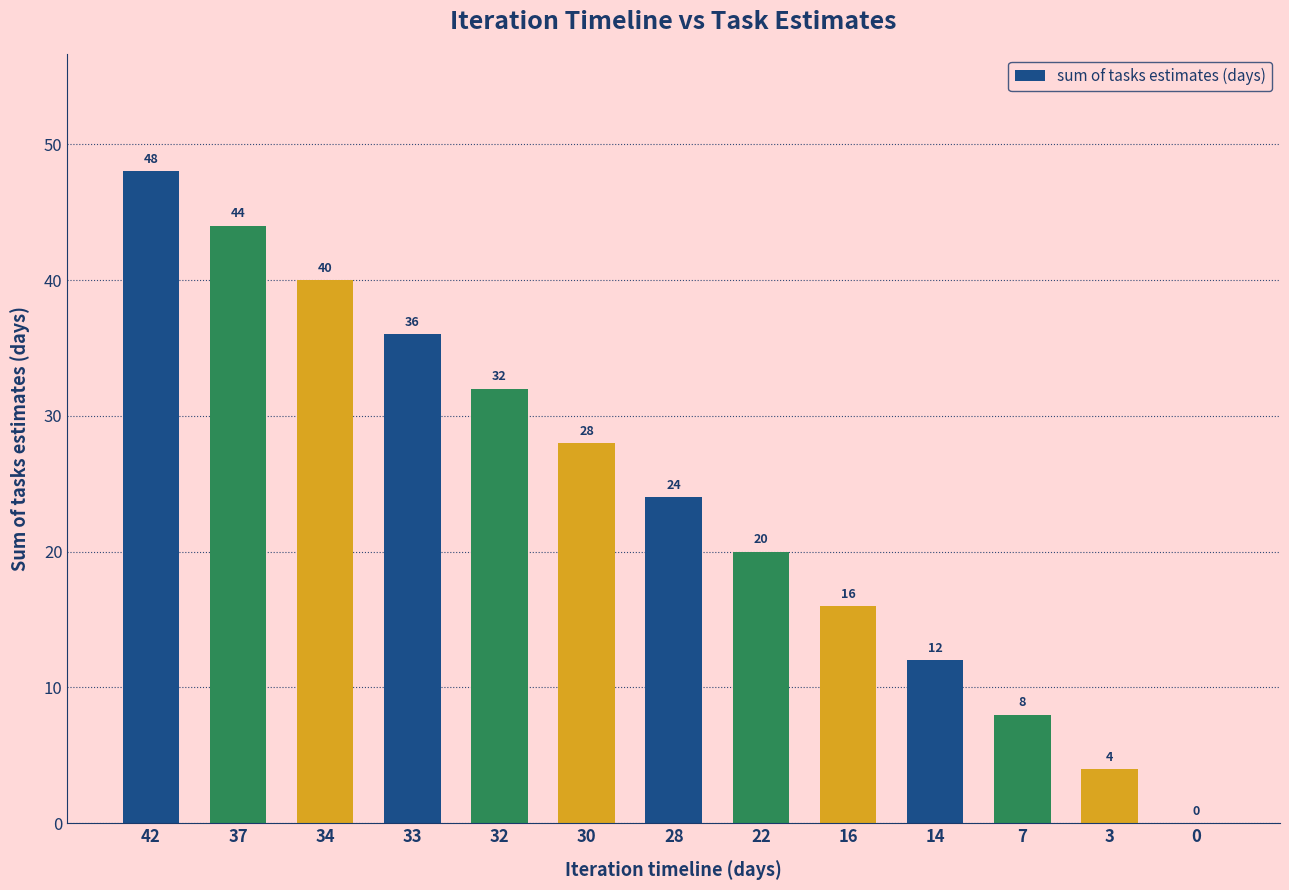

The value at 14 is 8. True or false?

False